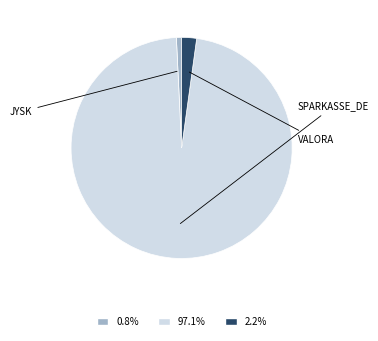

Is there any slice that represents more than half of the pie?

Yes